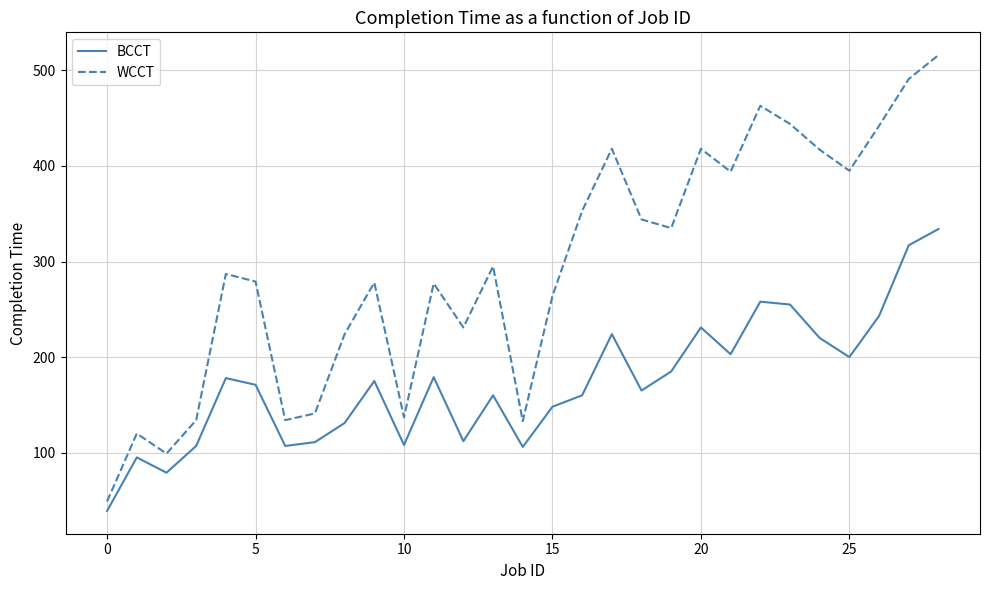

How many lines are shown in the chart?

2